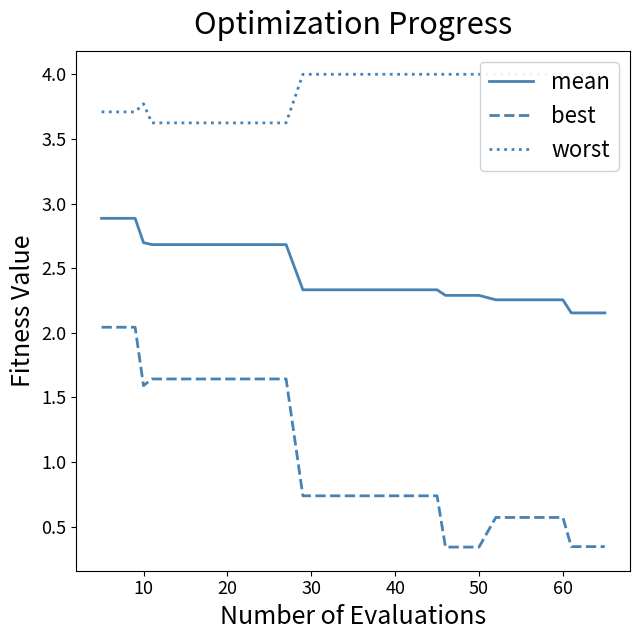

True or false: mean and best intersect in this chart.

False